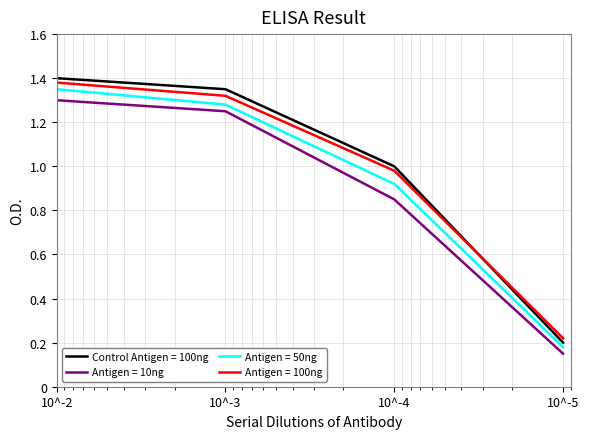

What is the total value across all series at 10^-4?

3.8